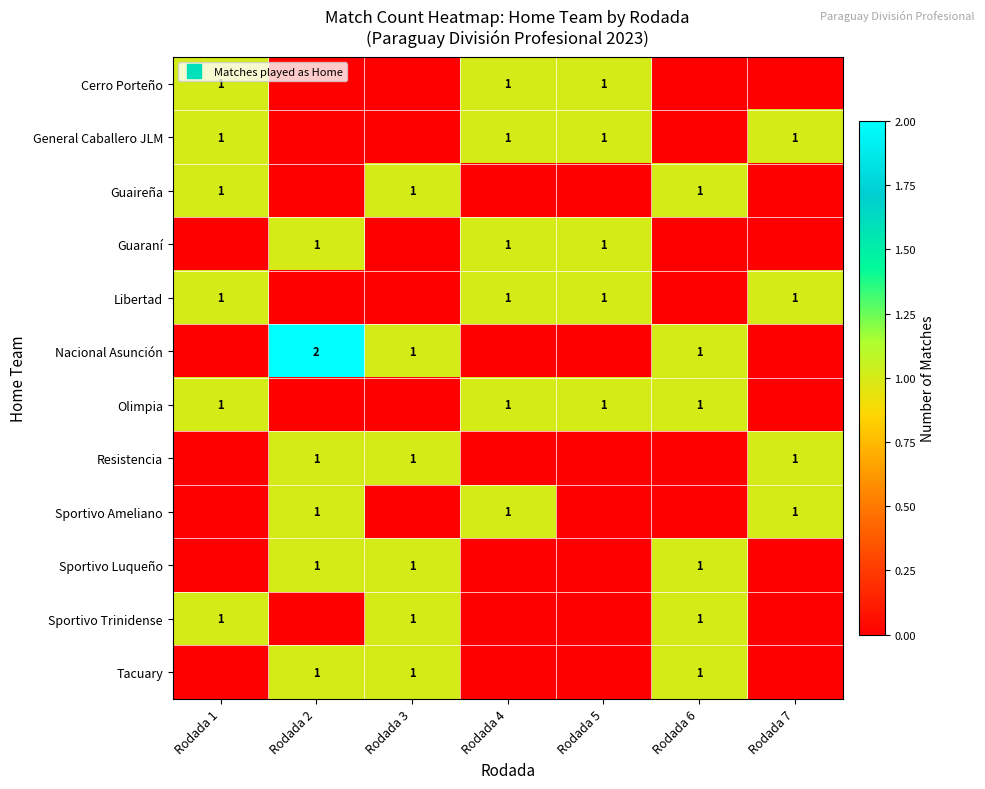

How many series are shown in this chart?

12